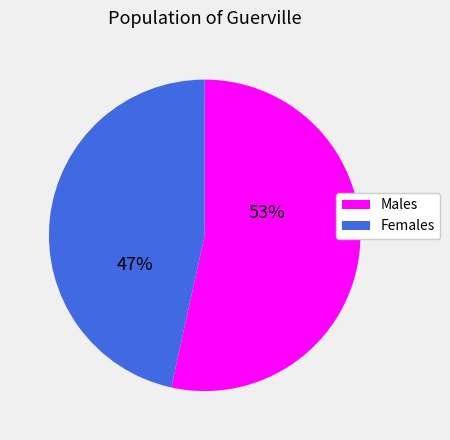

Is it true that Males is 66% of the pie?

False